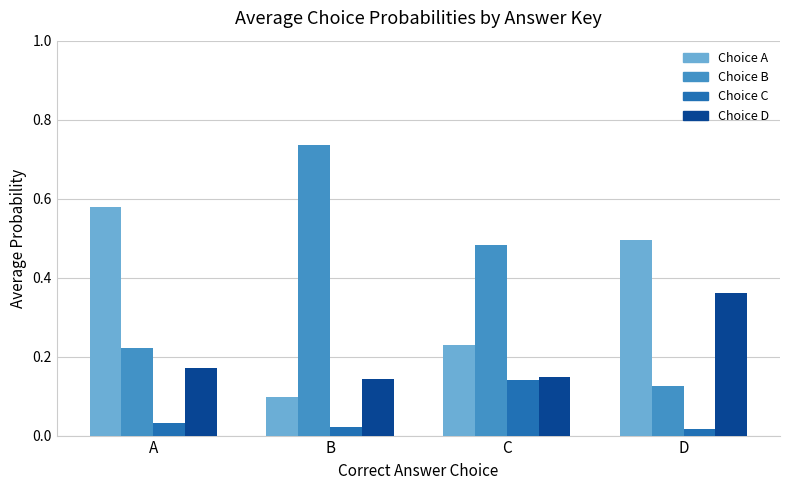

Is the value of Choice C at B greater than the value of Choice B at B?

No